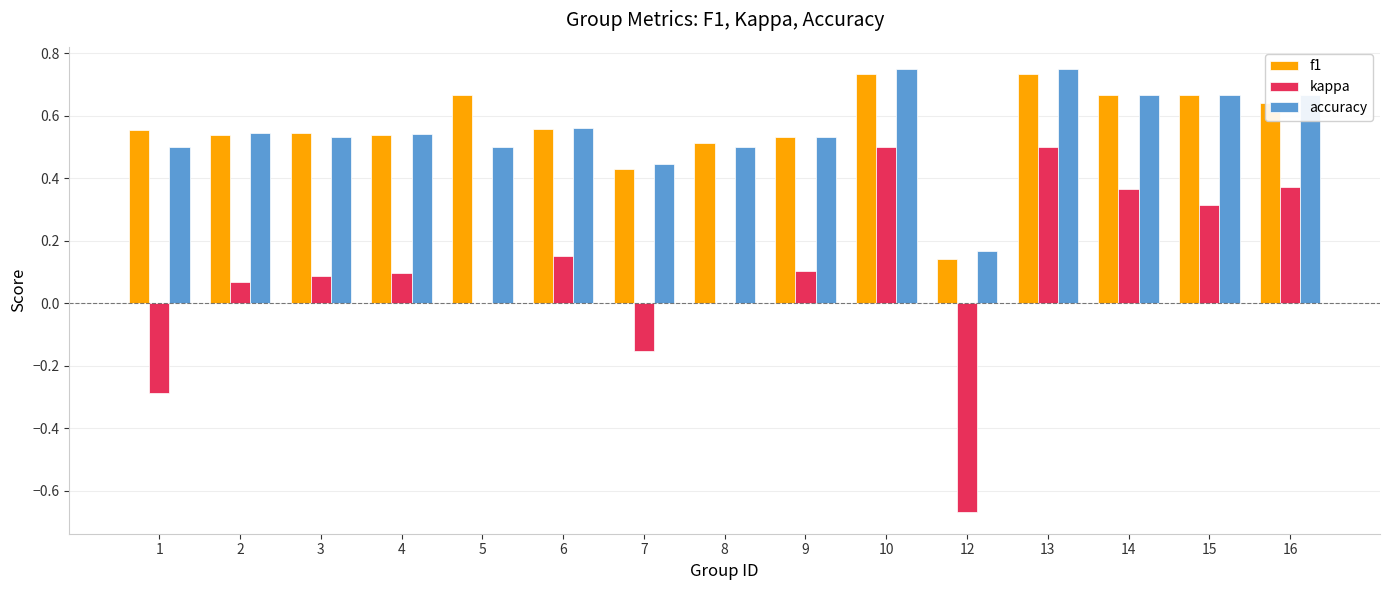

Is the value of accuracy at 6 greater than the value of f1 at 15?

No